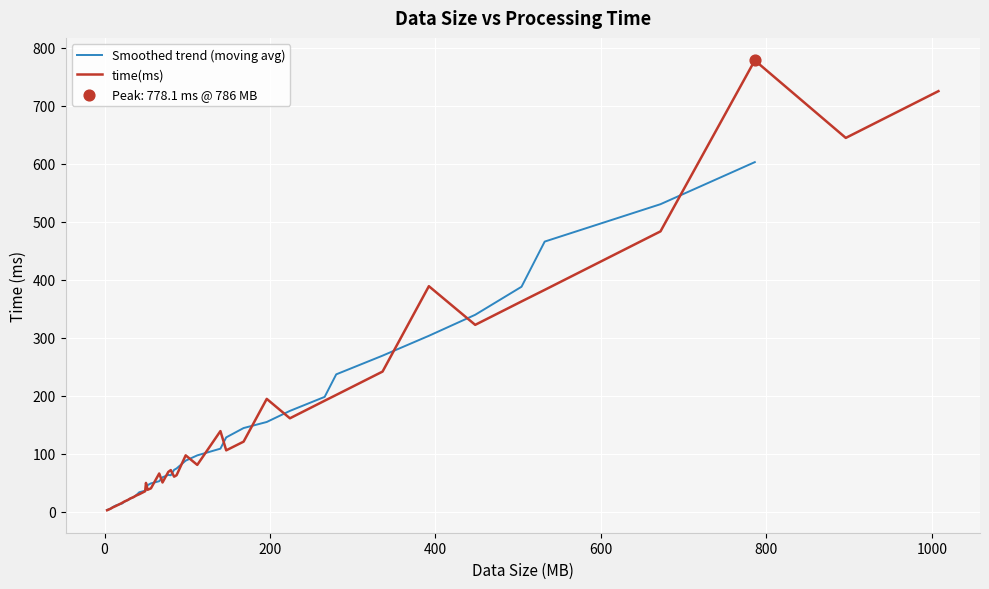

What is the total value across all series at 0?

10.2